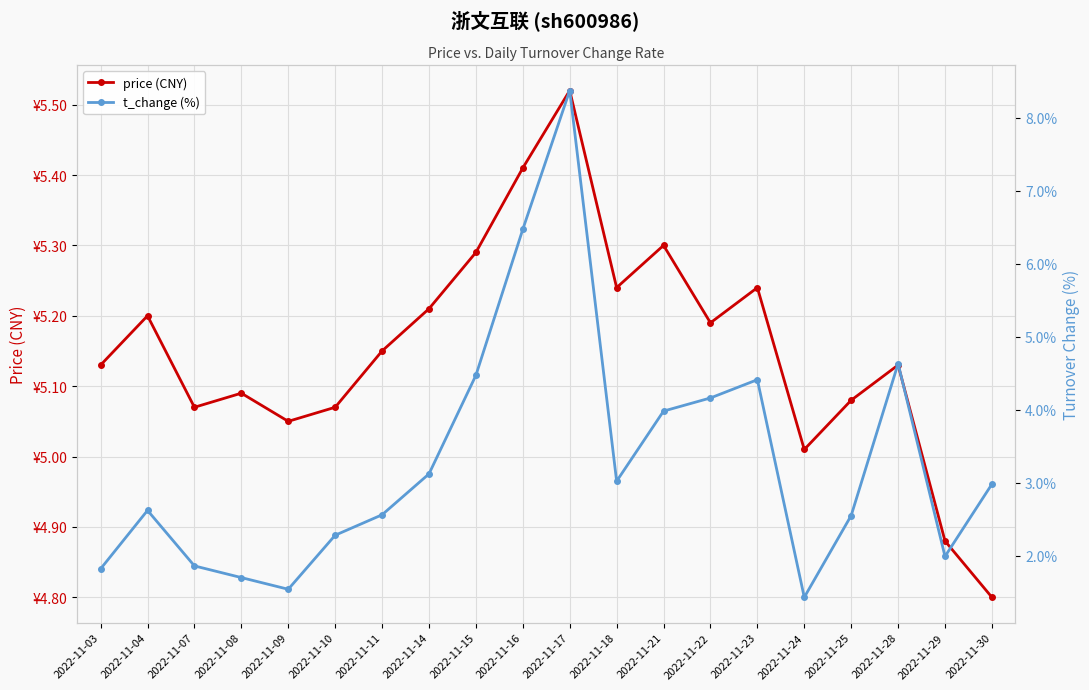

Between which two adjacent categories do price (CNY) and t_change (%) first intersect?

2022-11-15 and 2022-11-16